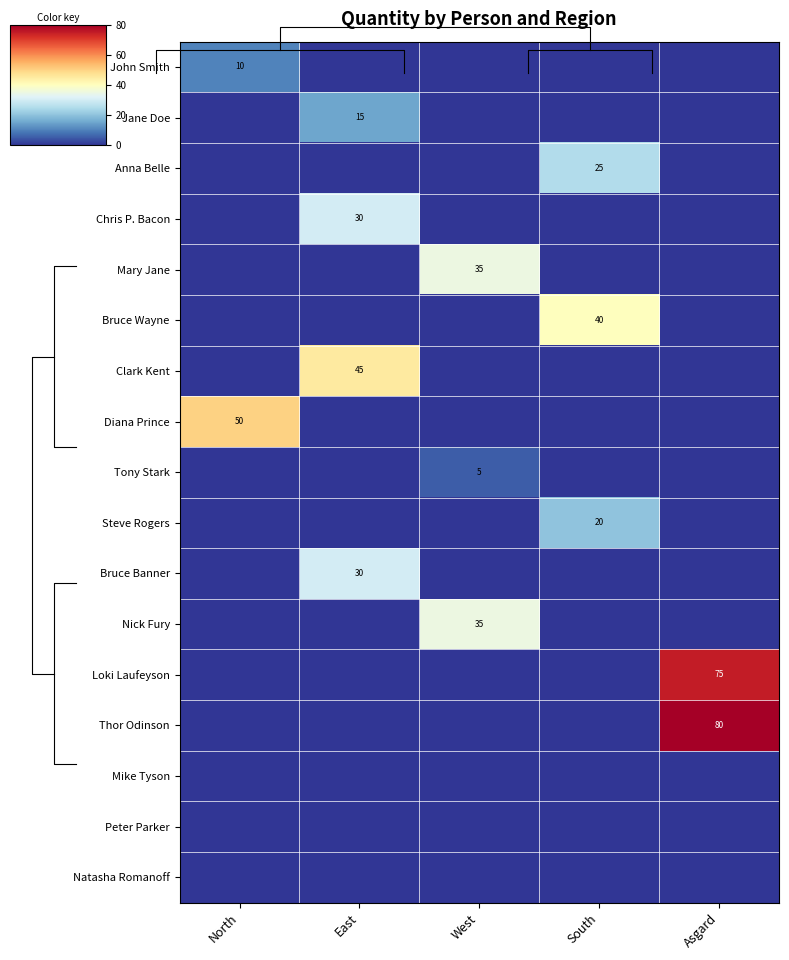

The value of Peter Parker at South is 0. True or false?

True